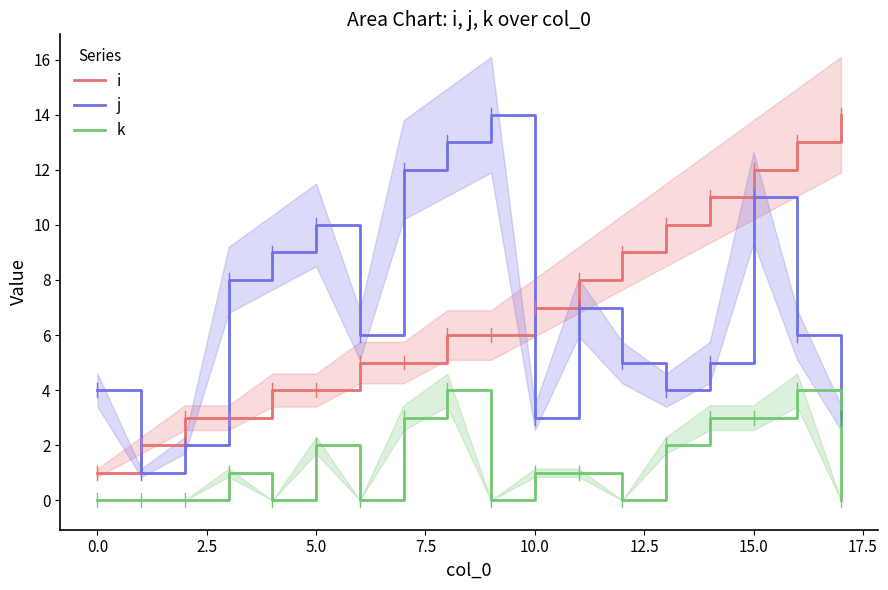

What is the label of the 5th point from the right?

13